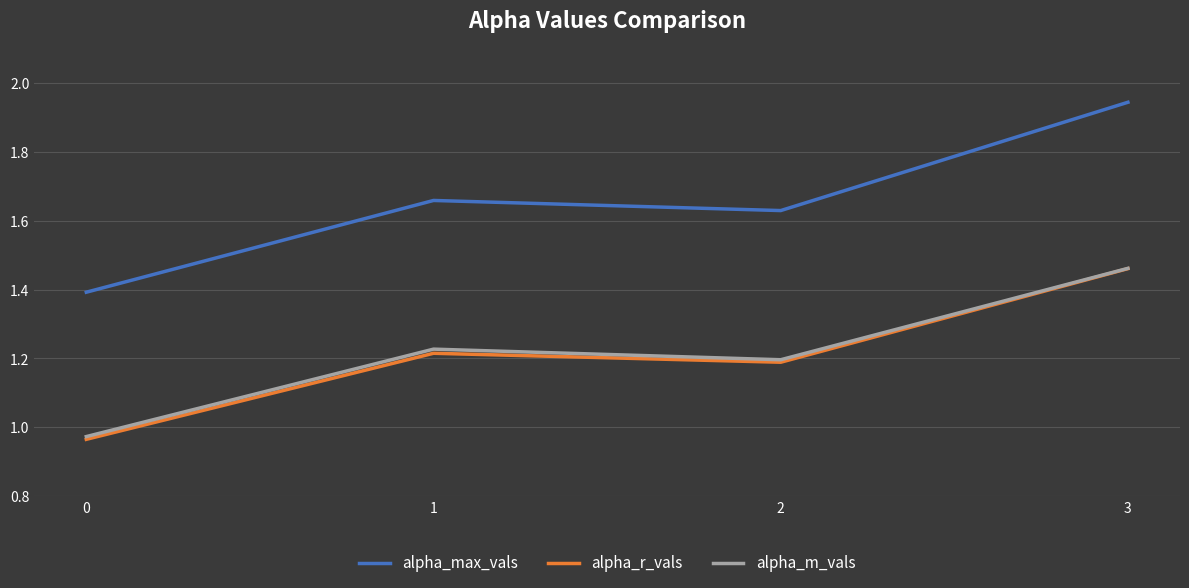

What is the sum of the alpha_m_vals values at 2 and 1?

2.4